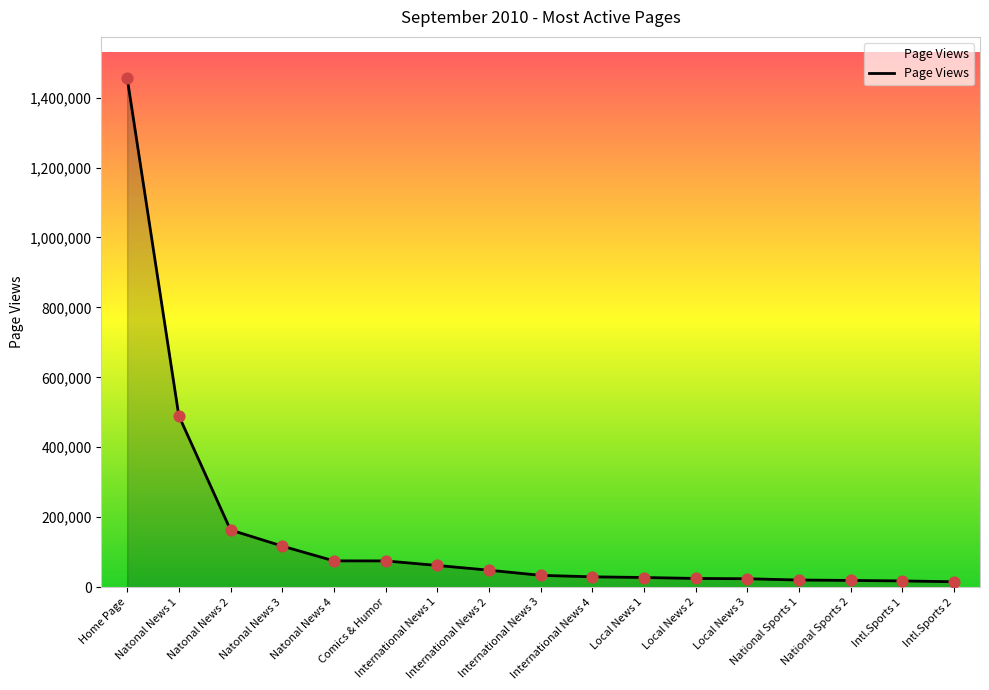

What is the ratio of the value at International News 4 to the value at International News 1?

0.5